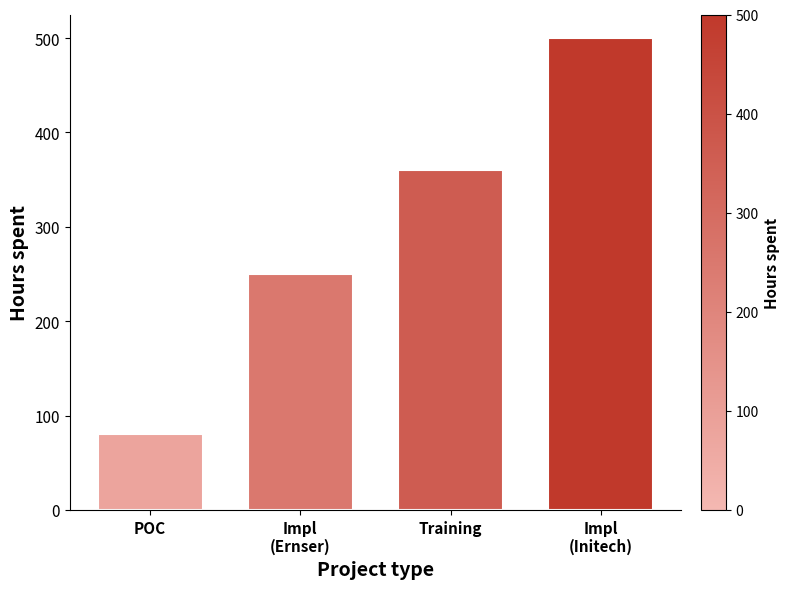

What is the value of the 3rd bar from the left?

360